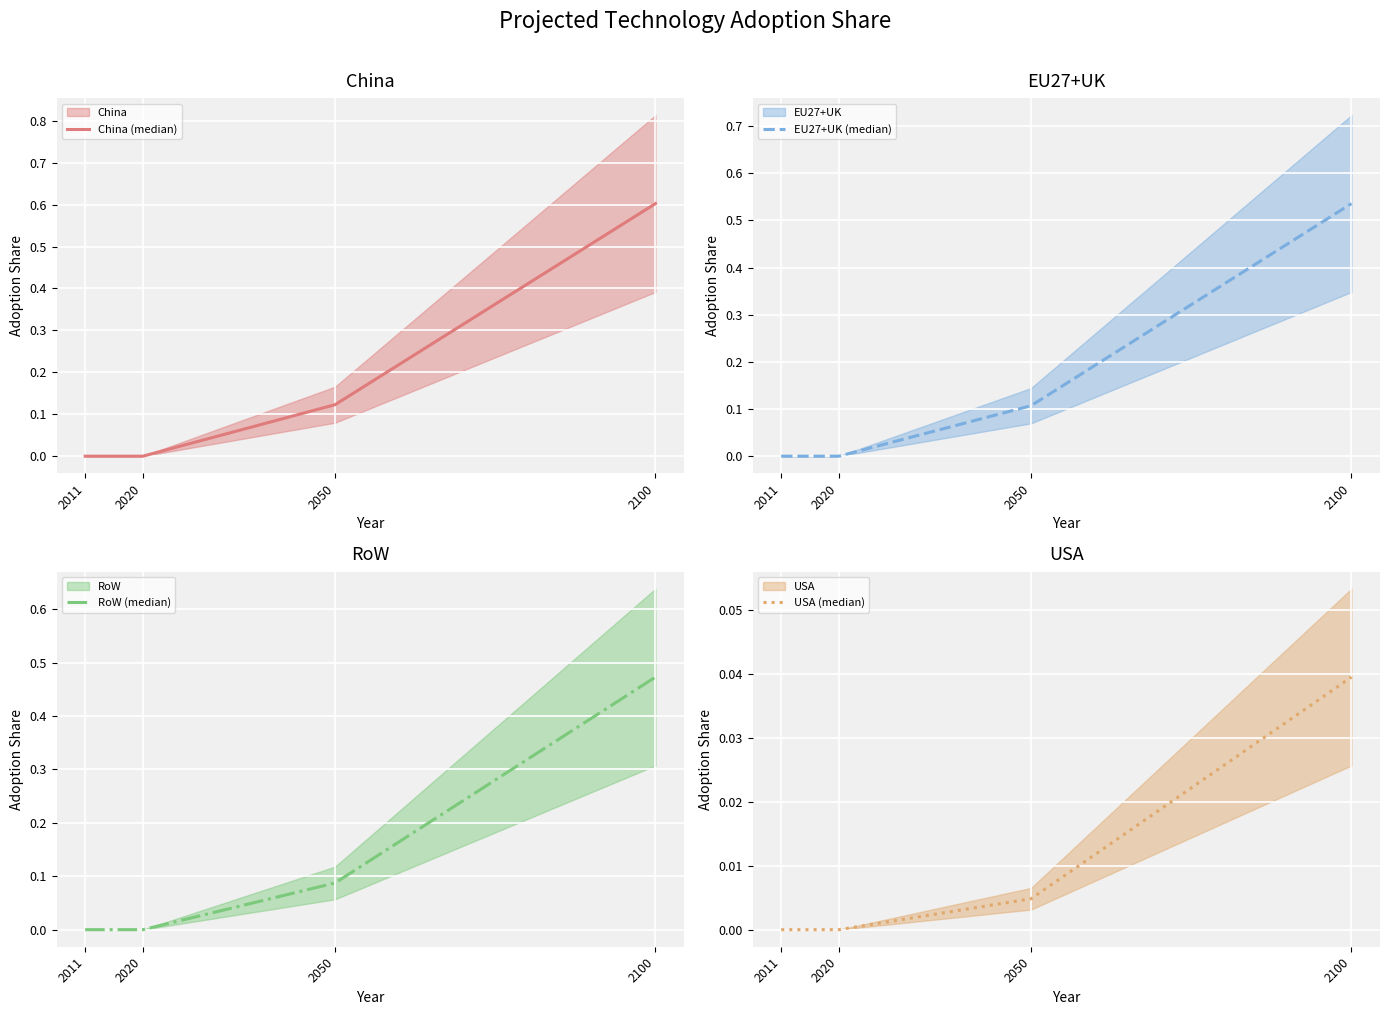

Read the China (median) value at 2050.

0.1